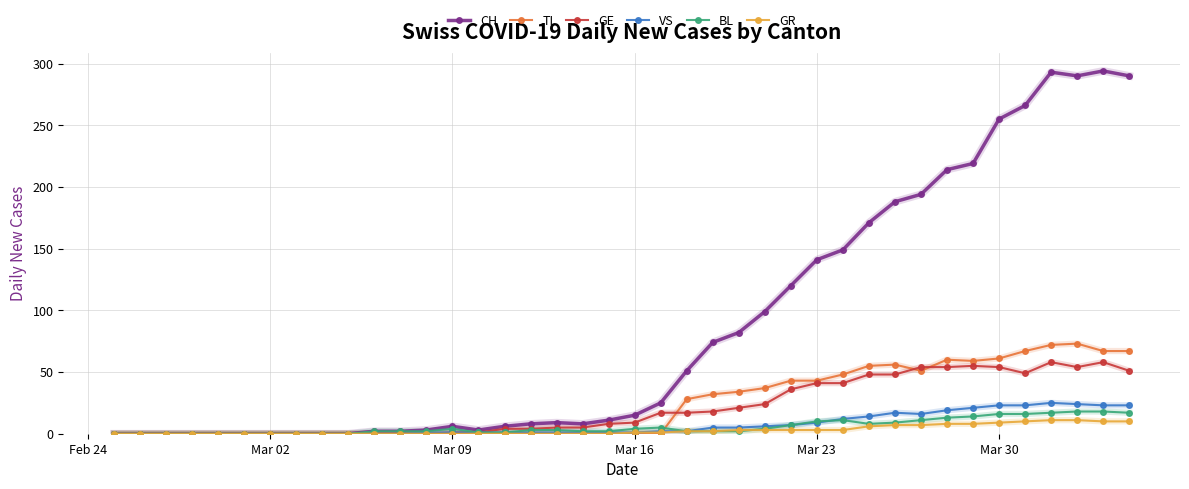

Which series has the largest range (max minus min)?

CH